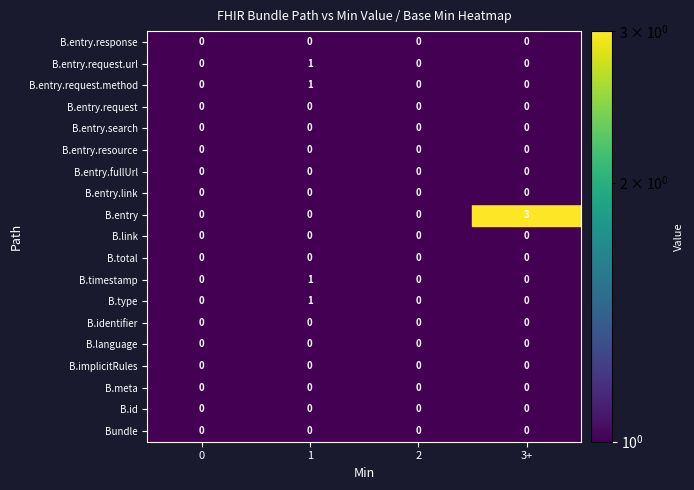

Which series has the largest range (max minus min)?

Bundle.entry